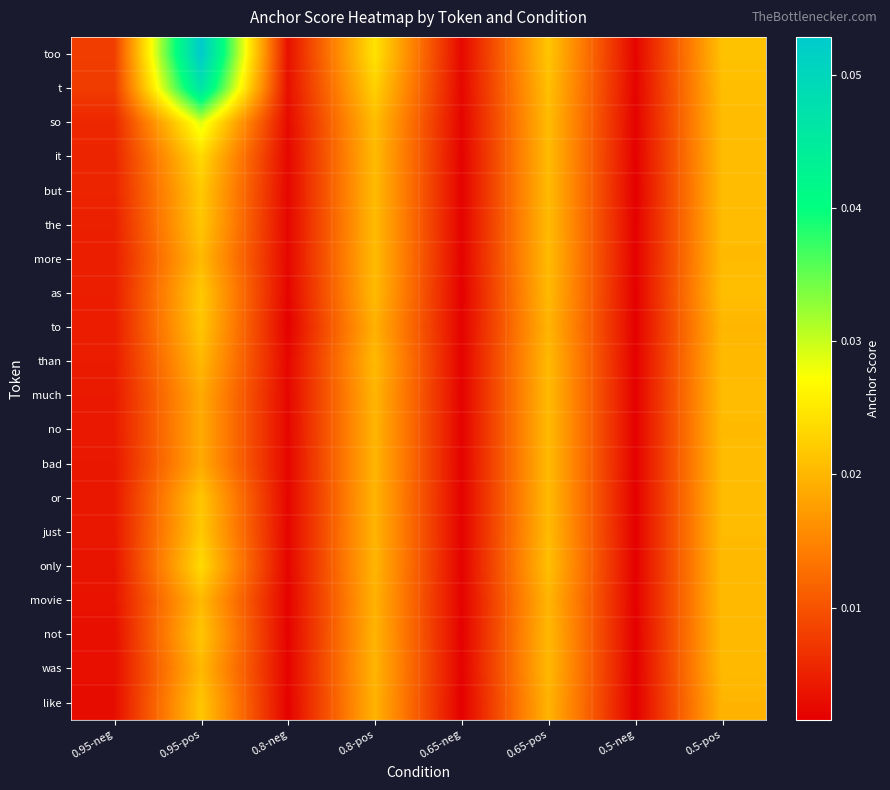

How many distinct data groups are displayed?

20